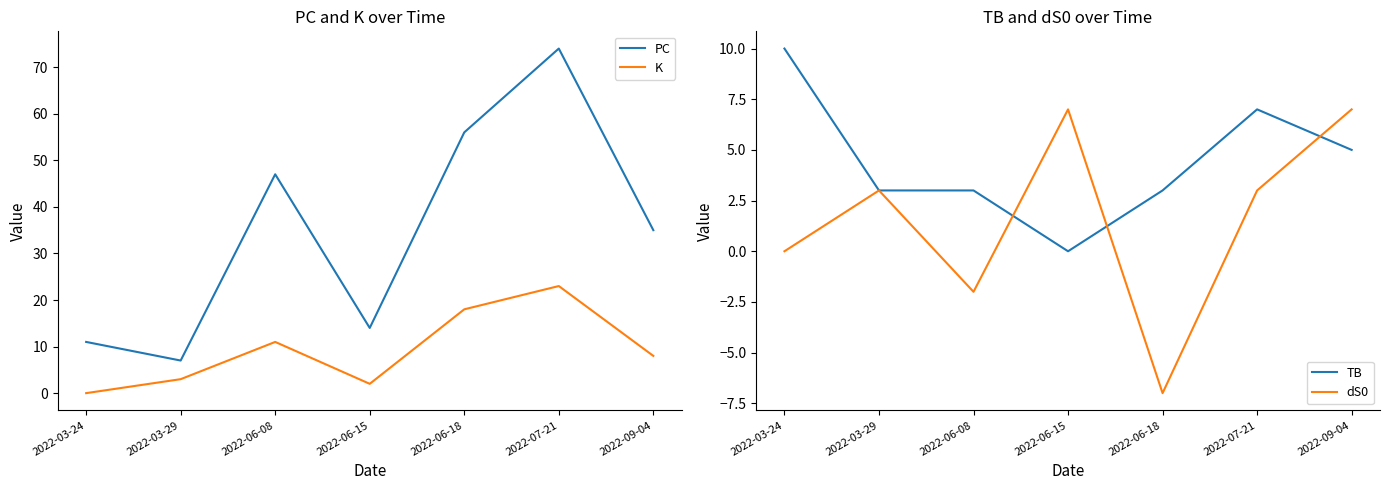

How many interior local valleys does the TB series have?

1